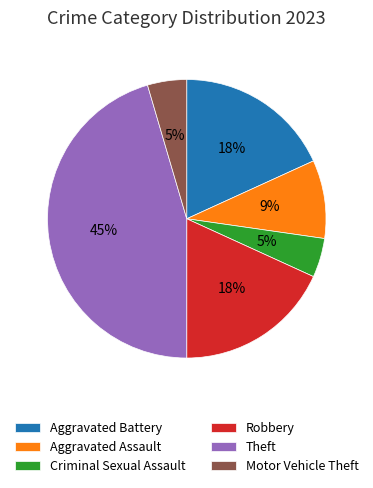

Is the sum of Robbery and Motor Vehicle Theft greater than half?

No